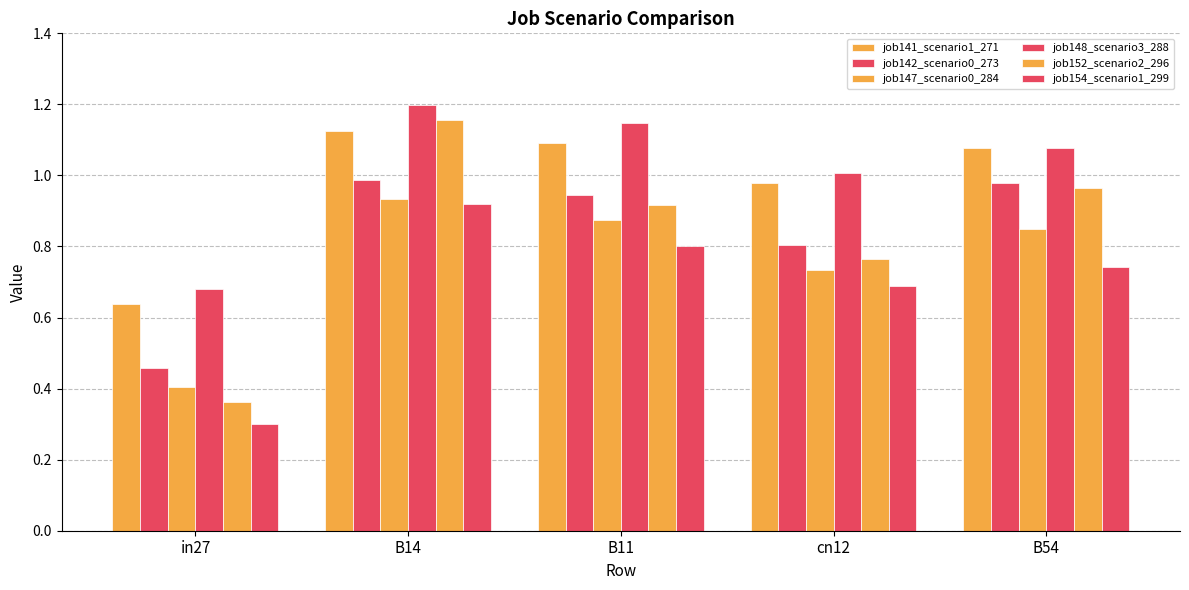

Count the number of data series in this chart.

6